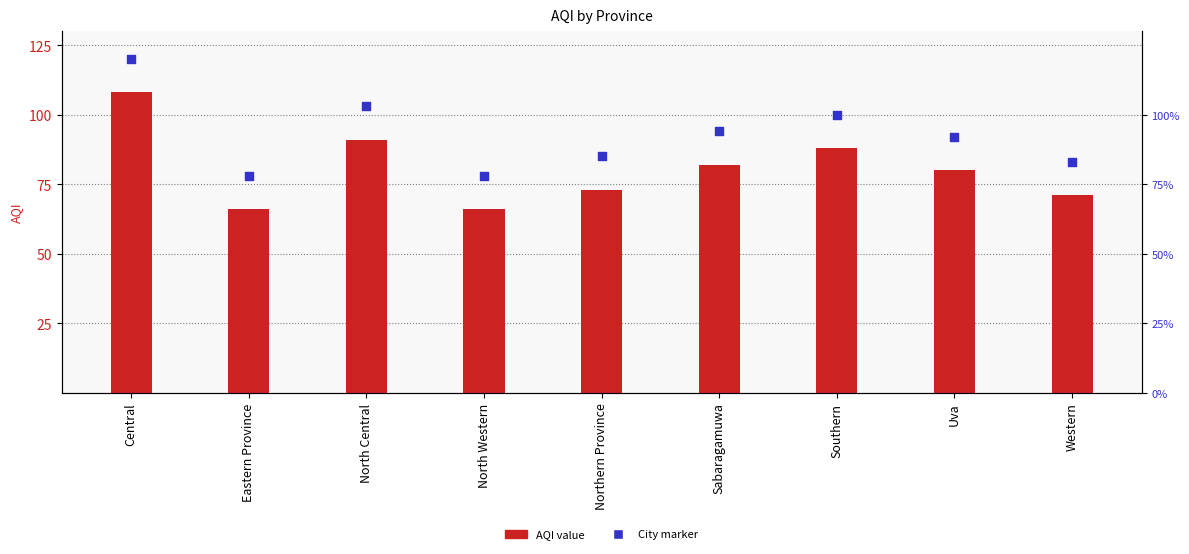

Which series has the largest Y range (max minus min)?

AQI